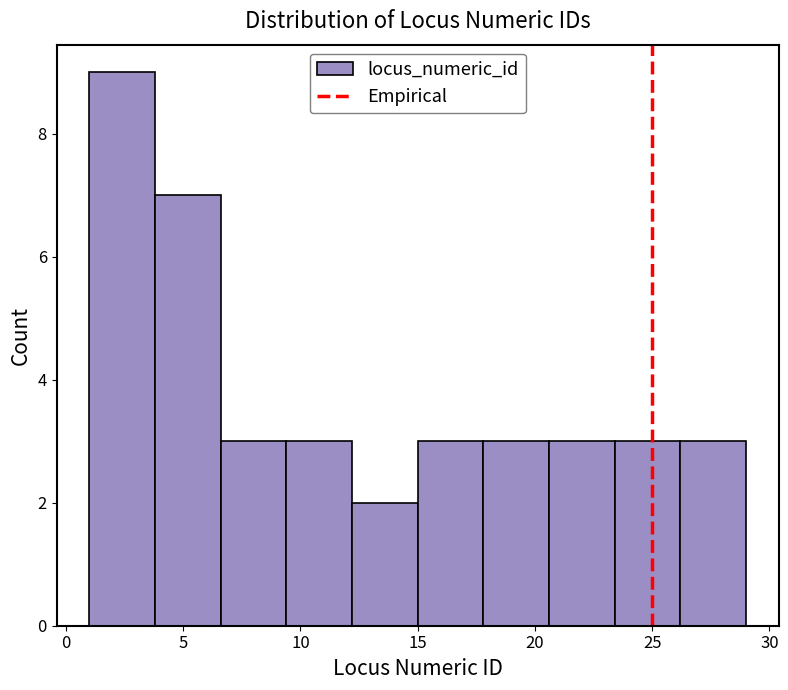

Reading left to right, list every bar in this chart as the range it spans on the x-axis followed by its height. Neither the bar edges nor the heights are printed on the chart, so give them approximately, as read against the axes.

1.0 to 3.8: 9
3.8 to 6.6: 7
6.6 to 9.4: 3
9.4 to 12.2: 3
12.2 to 15.0: 2
15.0 to 17.8: 3
17.8 to 20.6: 3
20.6 to 23.4: 3
23.4 to 26.2: 3
26.2 to 29.0: 3